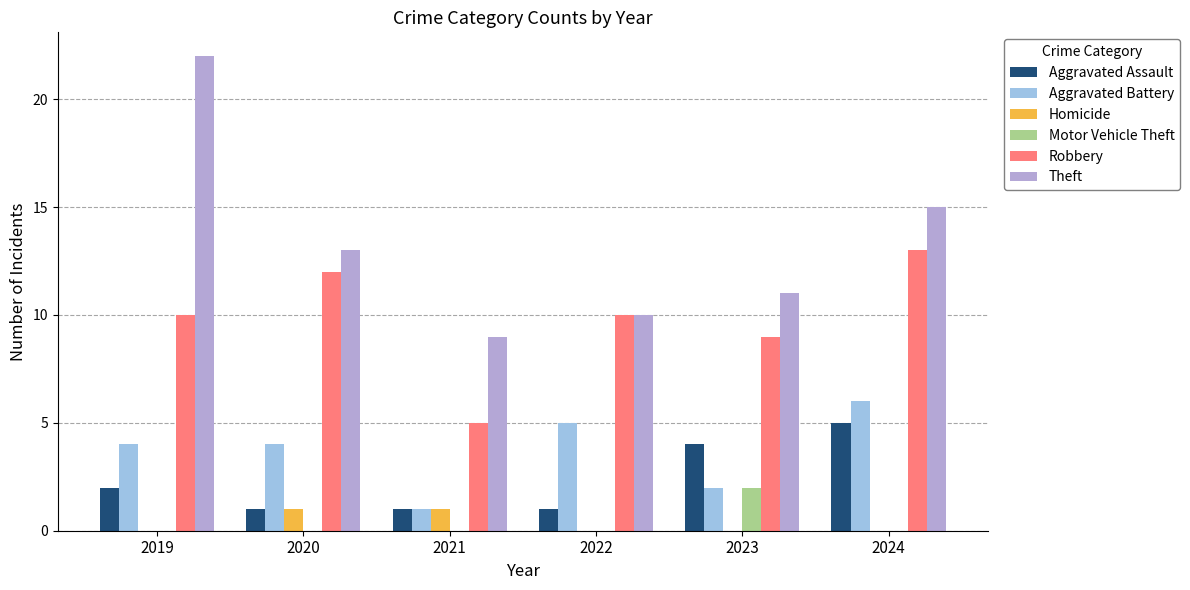

At which label is Aggravated Battery closest to 3?

2019